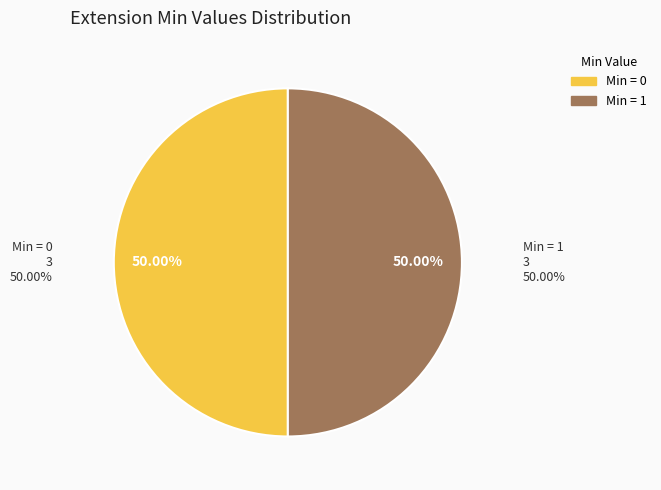

Is there a majority slice in this chart?

No